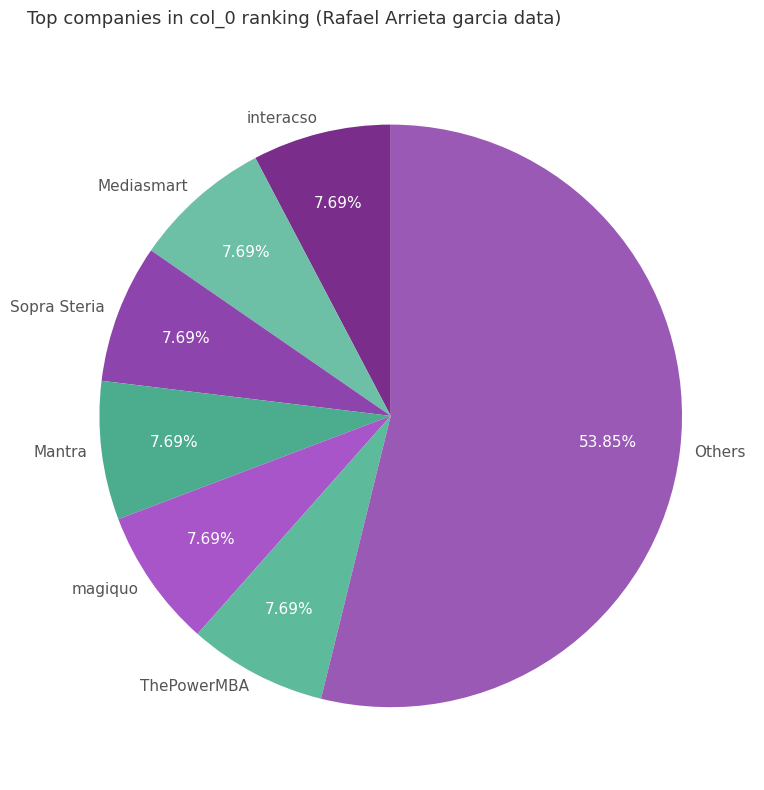

Is there a majority slice in this chart?

Yes